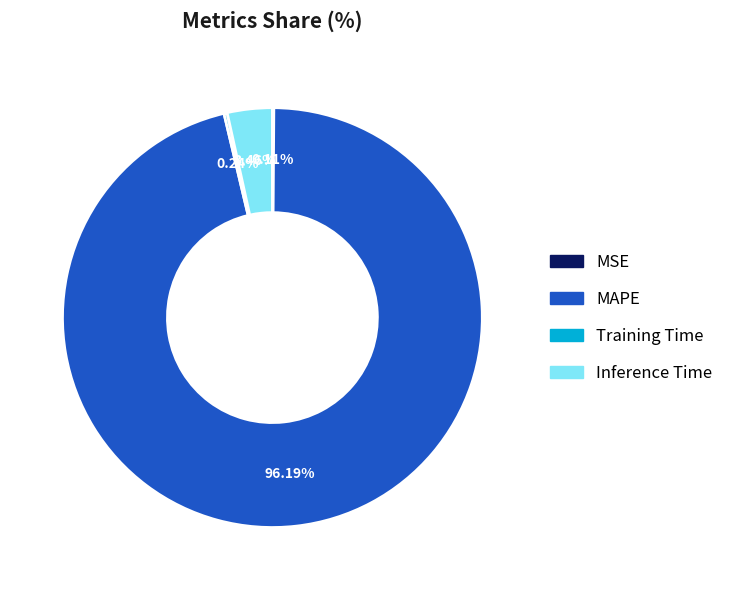

Which slice represents more than half of the pie?

MAPE